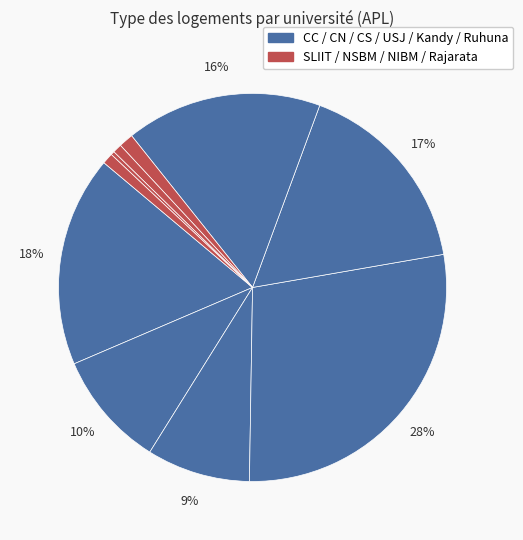

How many segments does this pie chart have?

10